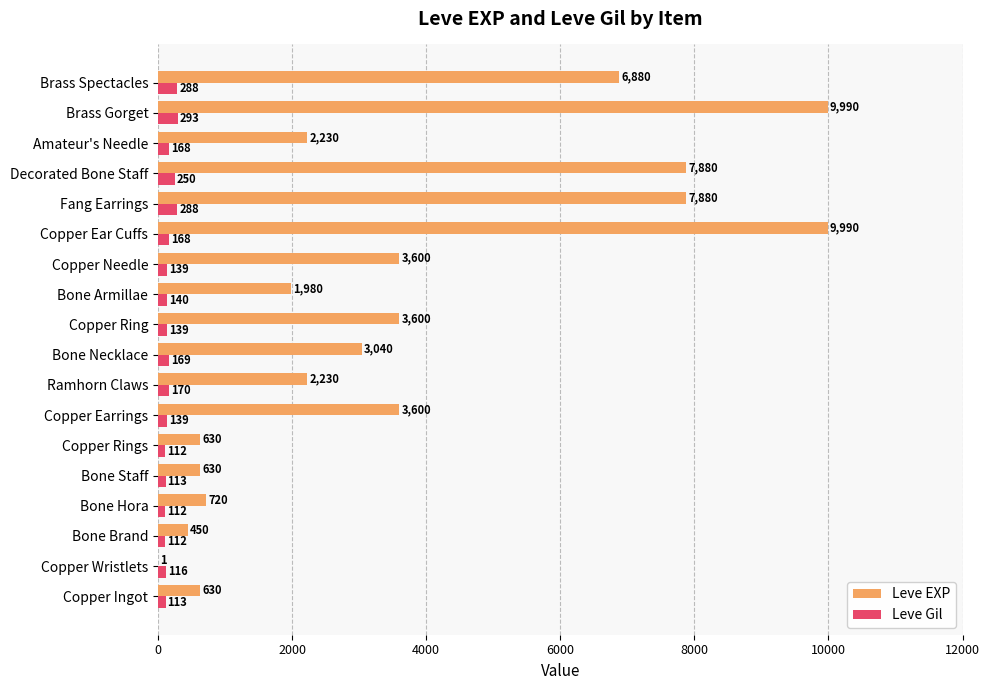

Between Copper Ear Cuffs and Decorated Bone Staff, which series saw the biggest shift?

Leve EXP